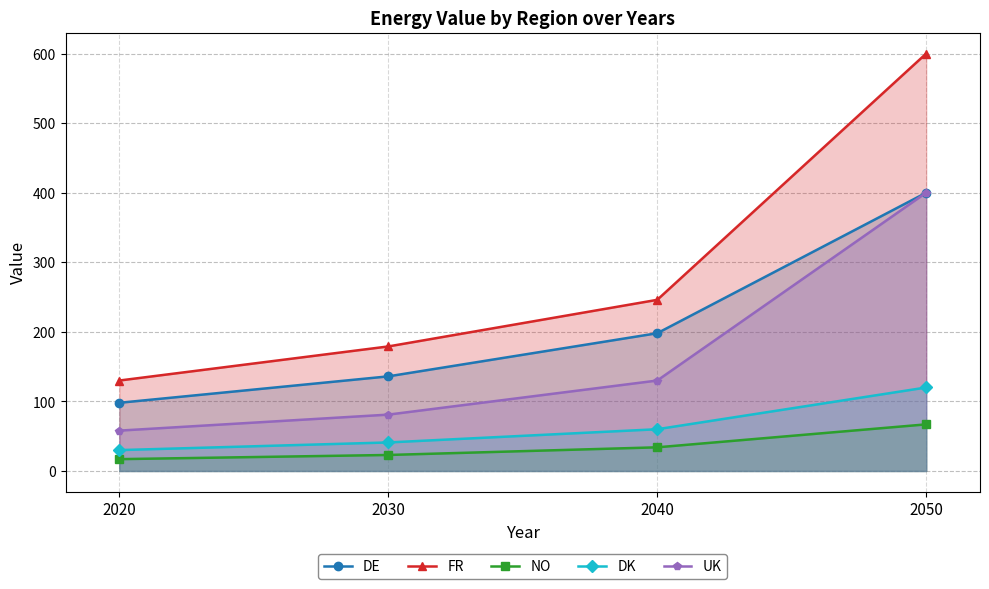

The DK series shows 92 at 2040. True or false?

False